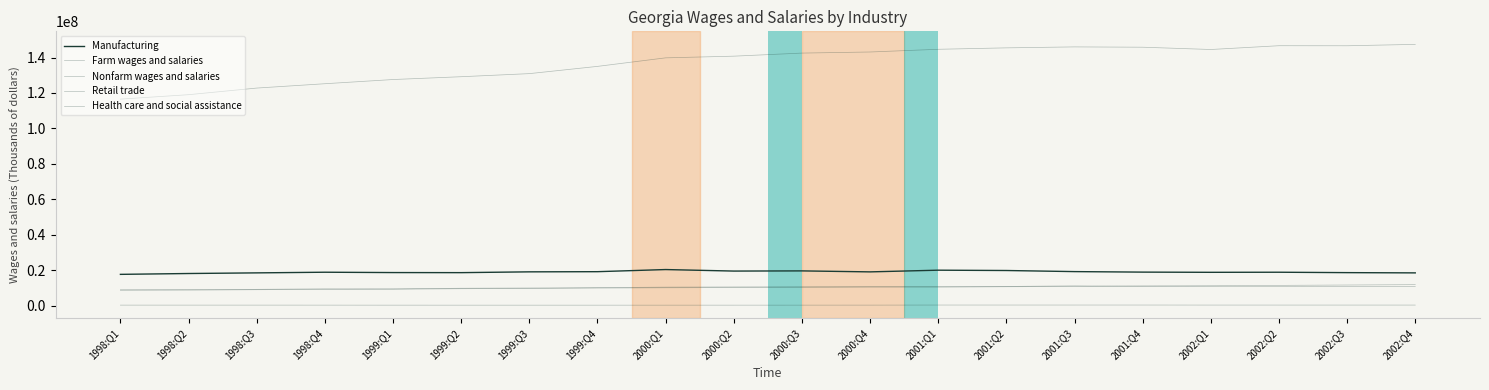

What is the minimum value shown in the chart?

232980